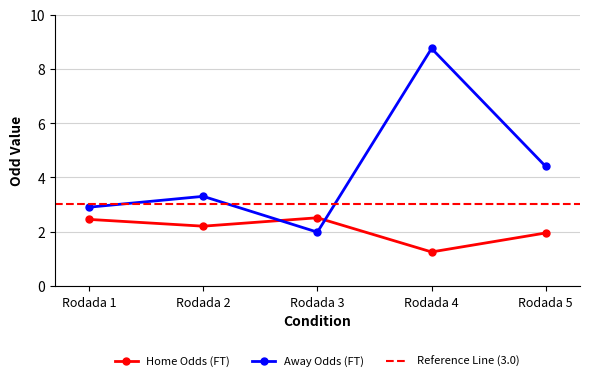

True or false: Odd_A_FT and Odd_H_FT cross at least once.

True